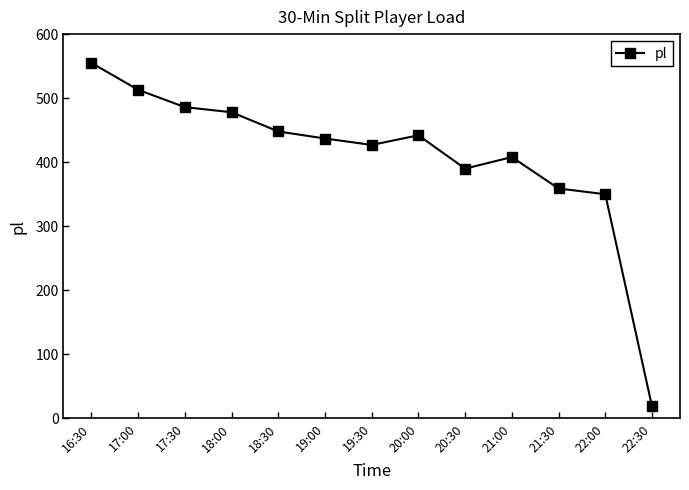

Does the chart display data point markers on the line(s)?

Yes